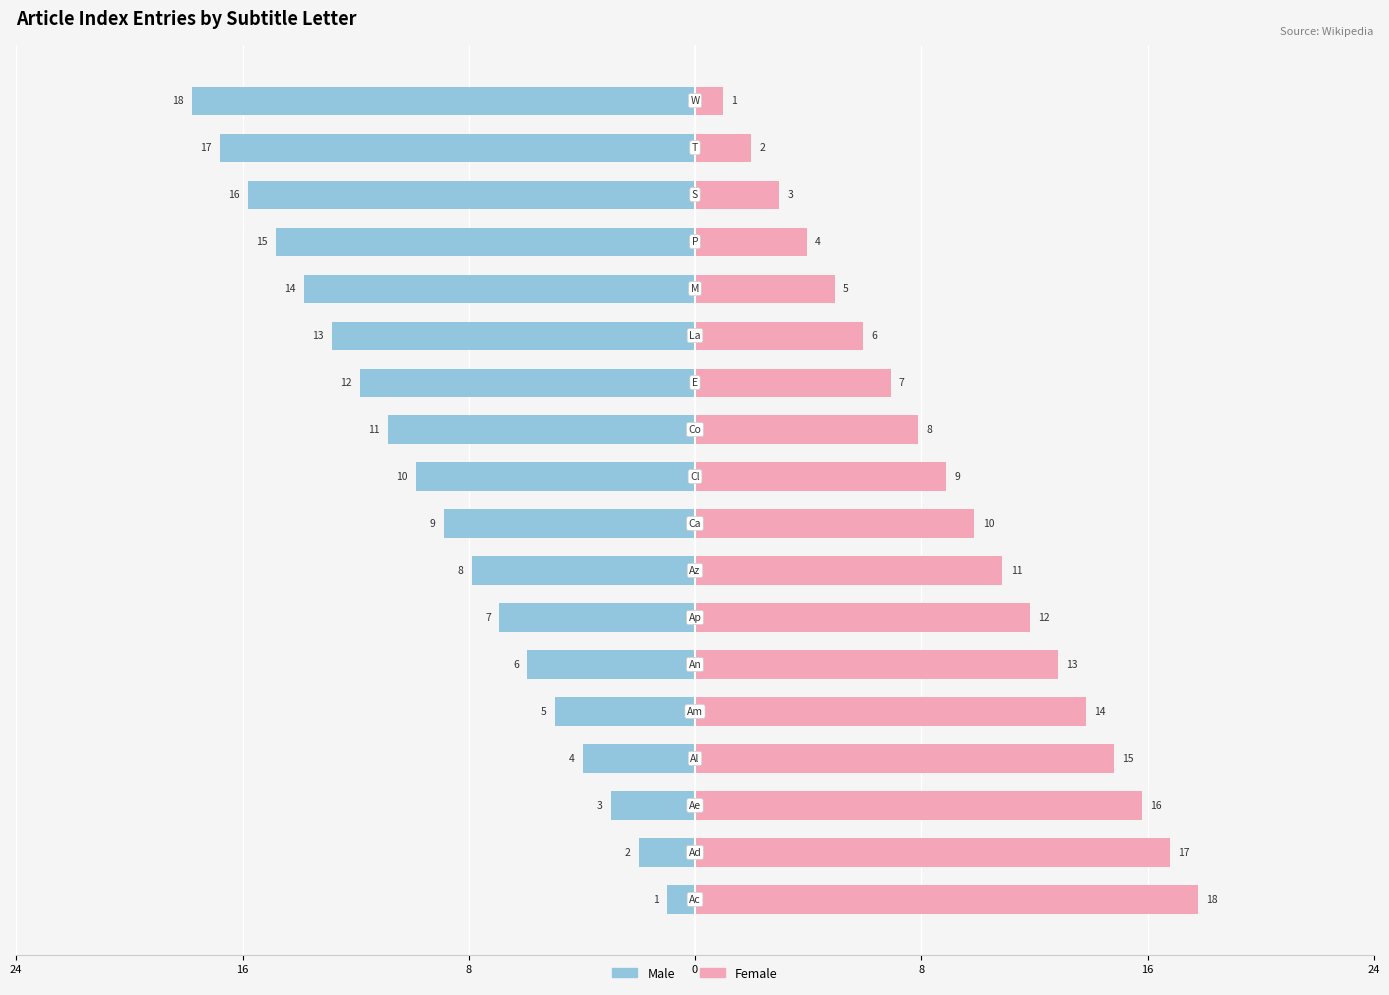

Is the value of Female at 8 greater than the value of Male at 17?

Yes